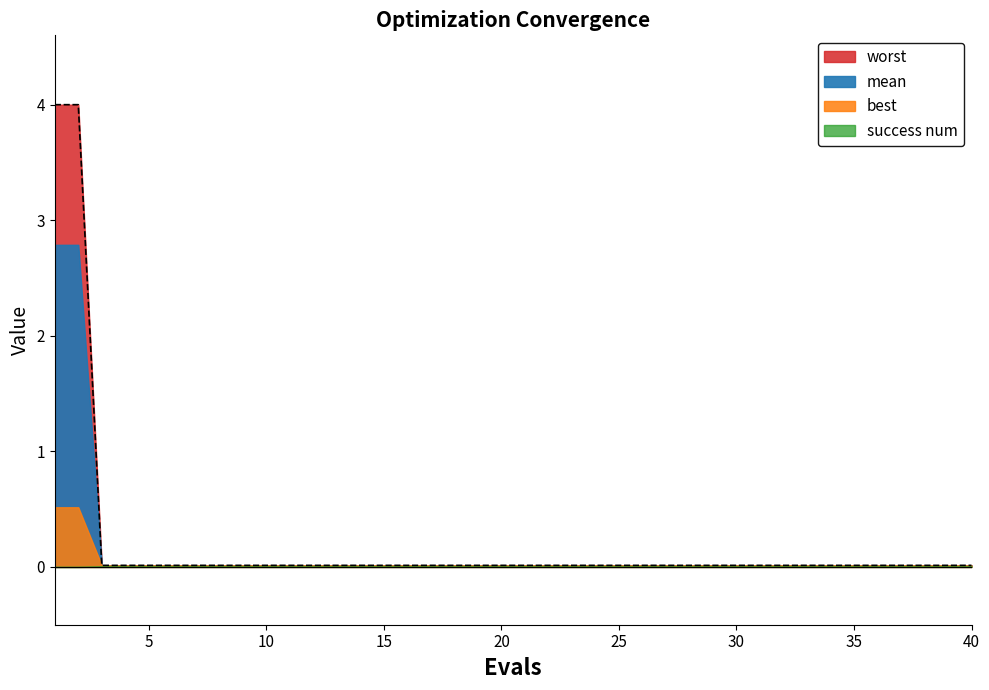

Is the value of success num at 18 greater than the value of best at 12?

Yes